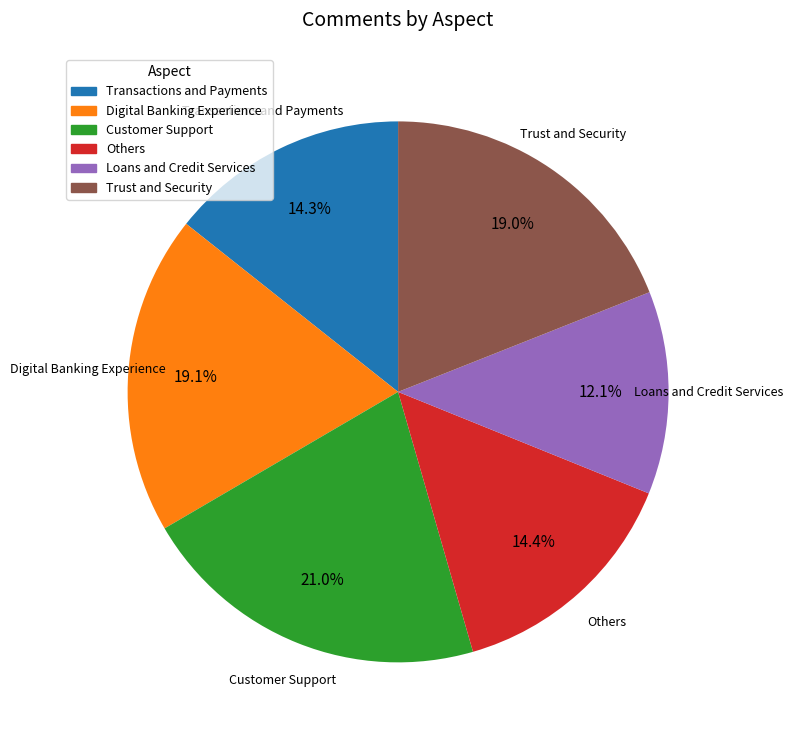

What is the largest slice in the pie chart?

Customer Support